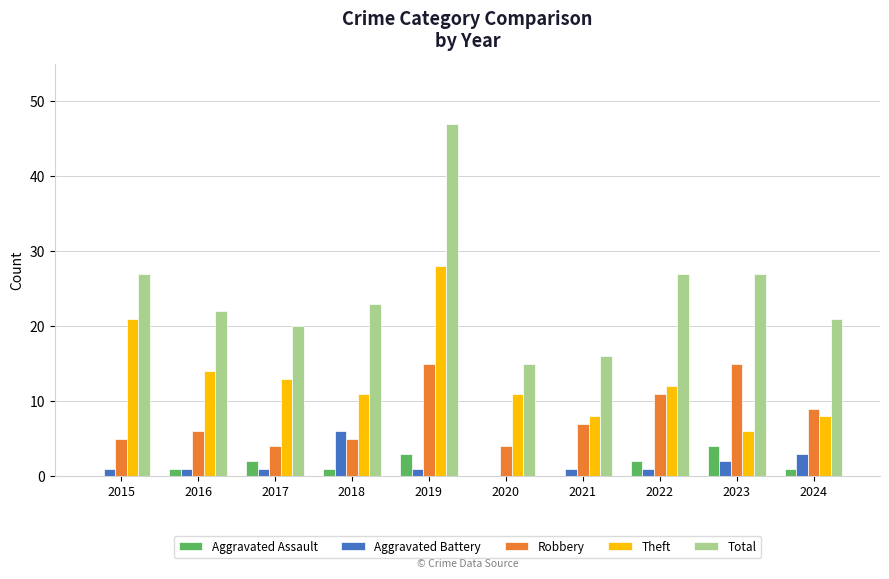

Is it true that Total equals 22 at 2016?

True